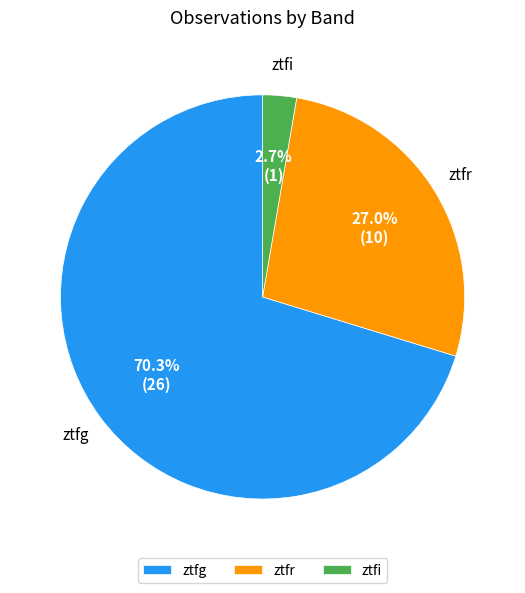

Which has a higher value, ztfr or ztfi?

ztfr